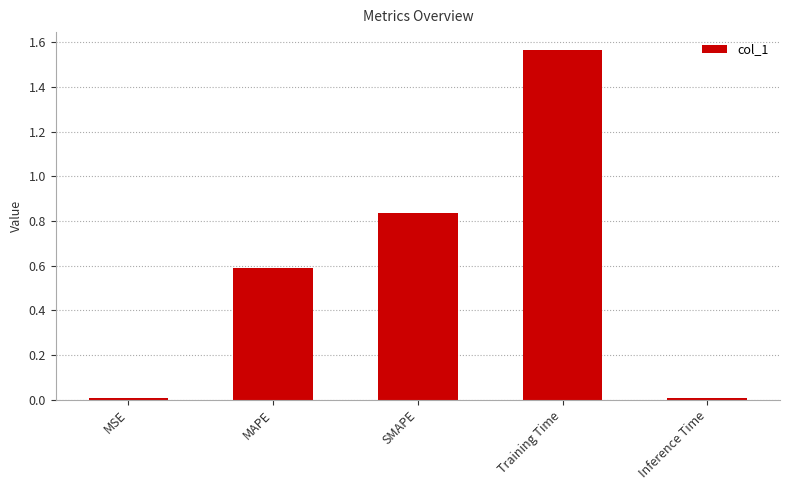

What is the average value?

0.6